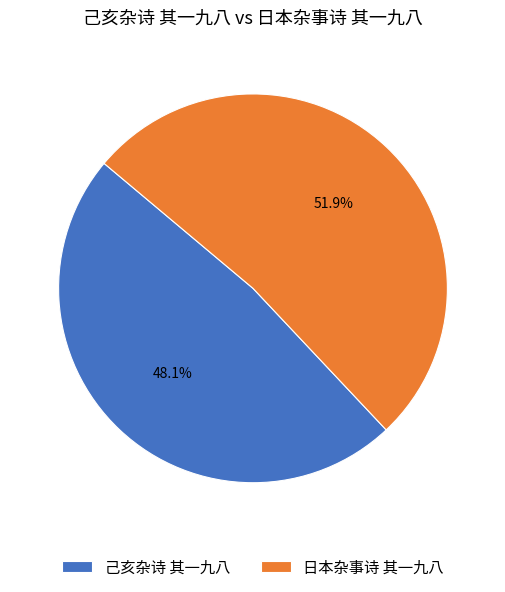

What percentage is the 日本杂事诗 其一九八 slice, to the nearest percent?

52%